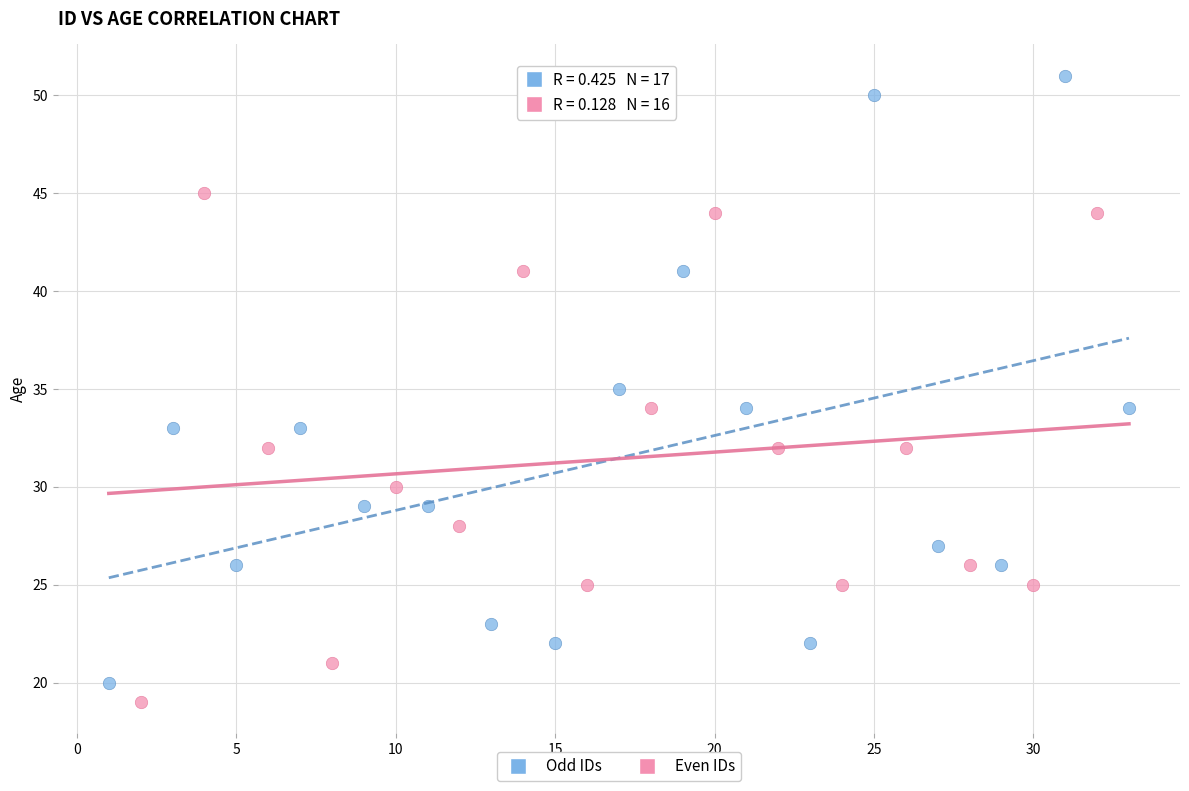

Which series reaches the minimum Y coordinate?

Even IDs